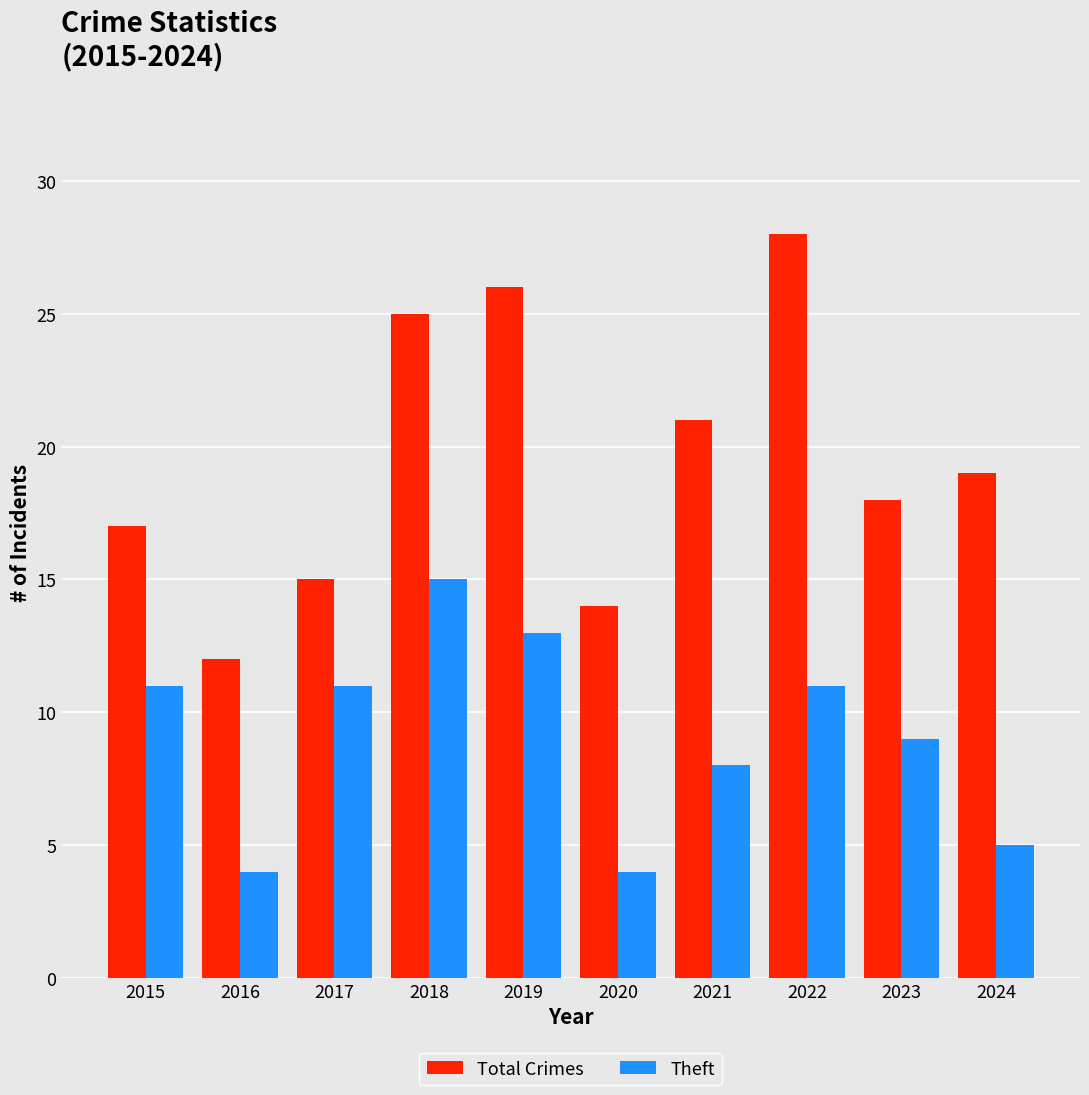

What is the total value across all series at 2024?

24